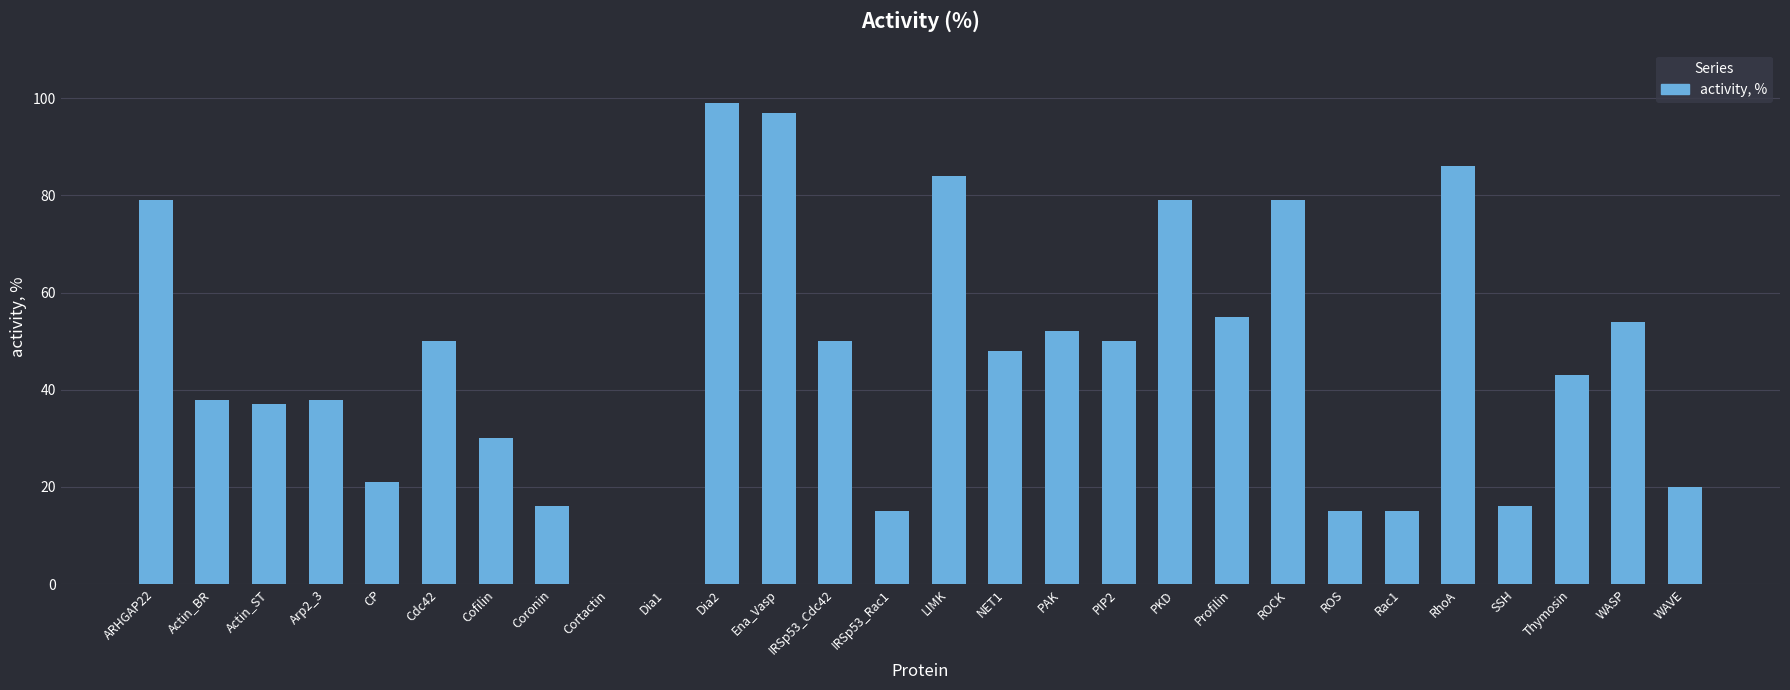

What is the maximum value shown in the chart?

99